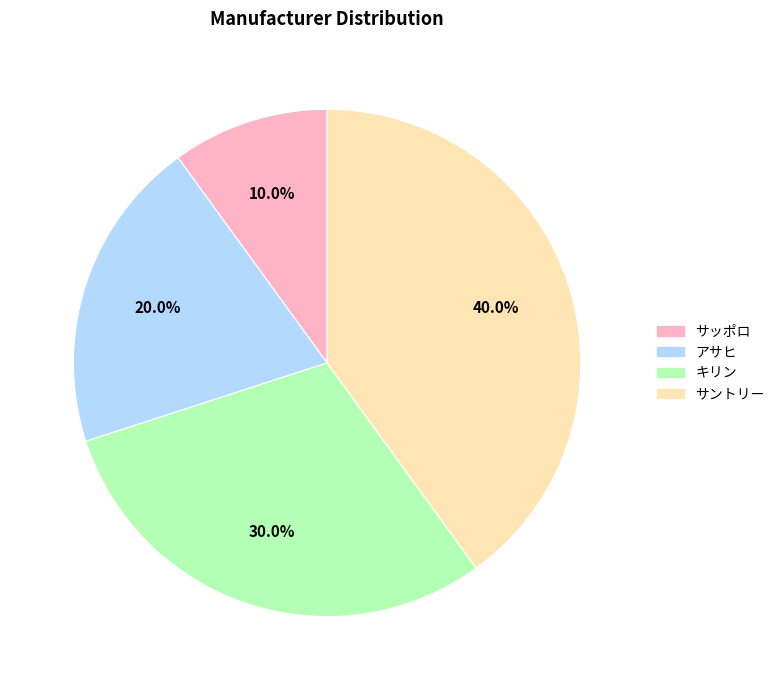

Rank the categories by value from highest to lowest.

サントリー, キリン, アサヒ, サッポロ